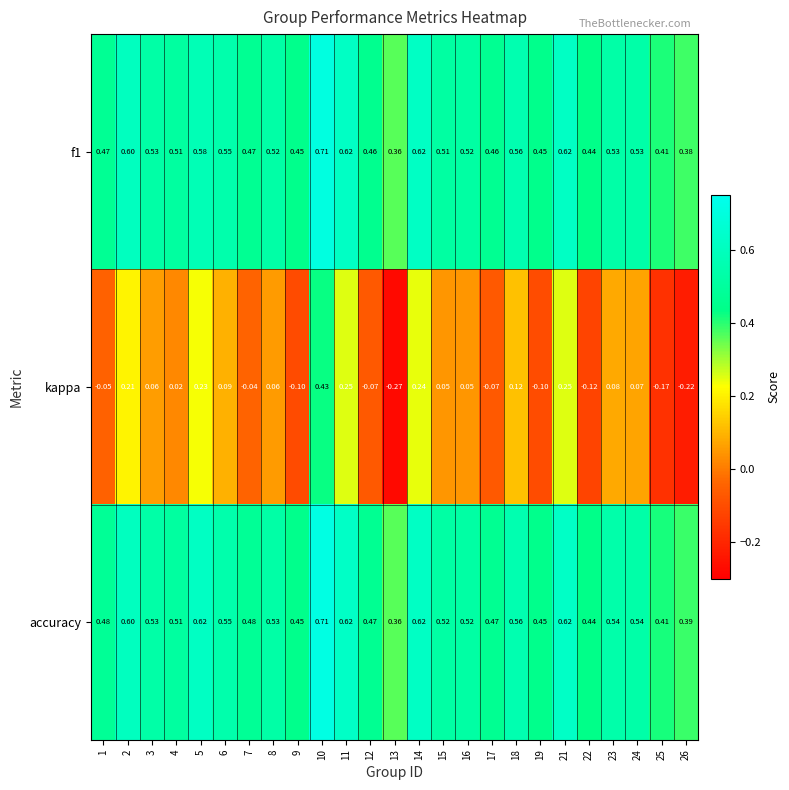

How many categories are shown in the chart?

25